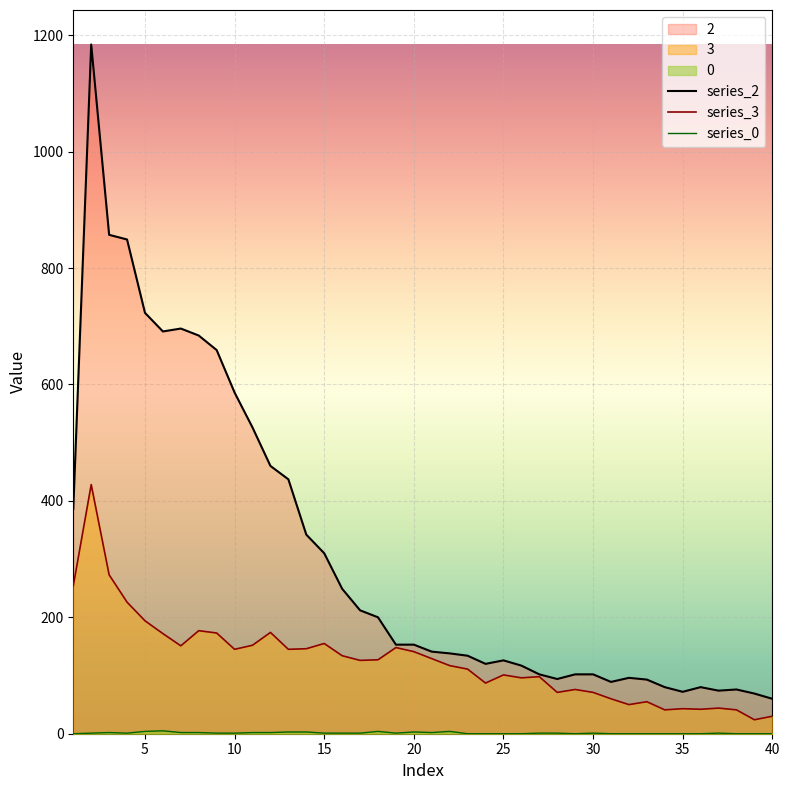

True or false: 3 and 0 intersect in this chart.

False